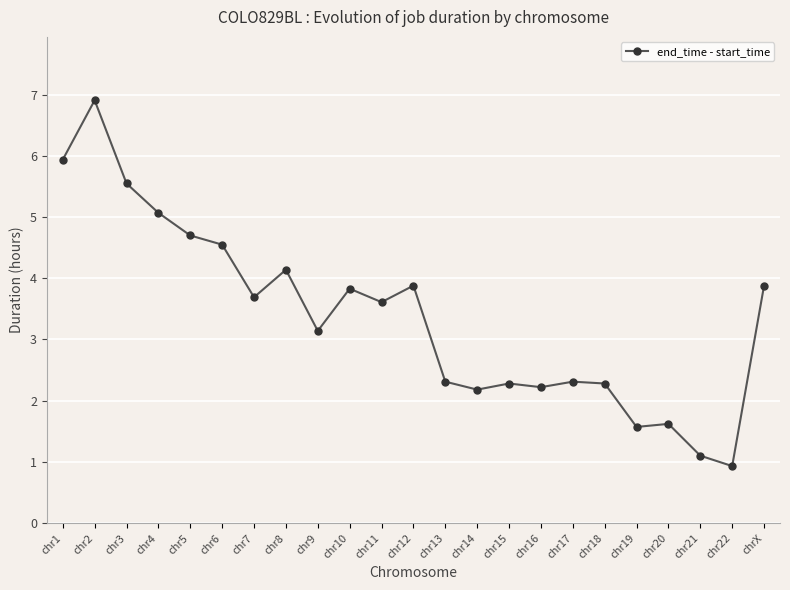

Is it true that the value at chr4 is 5.1?

True